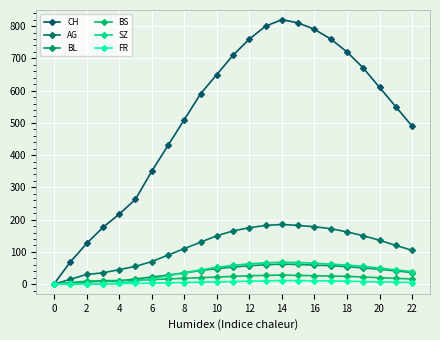

Reading left to right, extract all data points from this chart.

CH: 1	69	126	176	217	263	350	430	510	590	650	710	760	800	820	810	790	760	720	670	610	550	490
AG: 0	15	30	35	45	55	70	90	110	130	150	165	175	182	185	182	178	172	162	150	136	120	105
BL: 0	2	7	9	10	16	22	28	35	42	48	53	57	60	62	61	59	57	54	50	46	41	36
BS: 0	5	9	11	11	12	14	16	18	20	22	24	26	27	28	27	26	25	24	22	20	18	16
SZ: 0	0	0	1	2	9	17	26	35	44	52	58	63	66	68	67	65	62	59	55	50	44	39
FR: 0	0	0	1	2	2	3	4	5	6	7	8	9	10	11	11	10	10	9	8	7	6	5